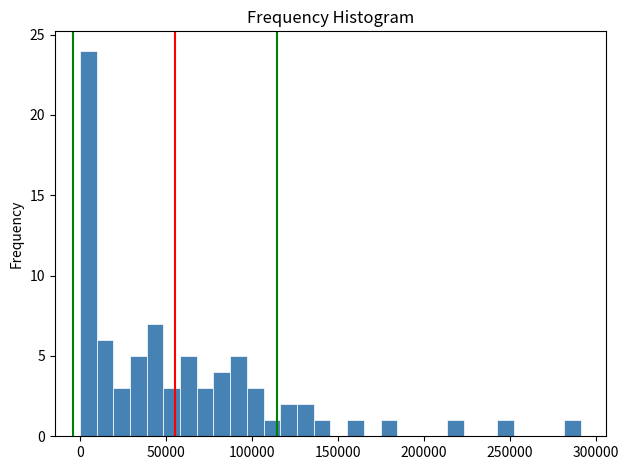

Around what value on the x-axis is the tallest bar? Give the approximate position of its centre, as read against the axis.

5000